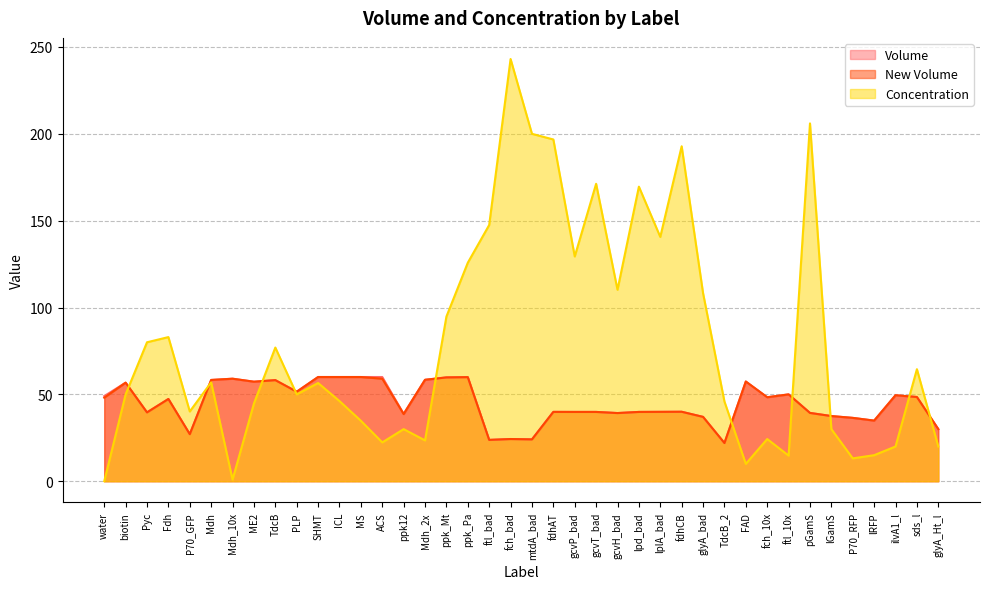

Rank the series by their maximum value, from highest to lowest.

Concentration, Volume, New Volume